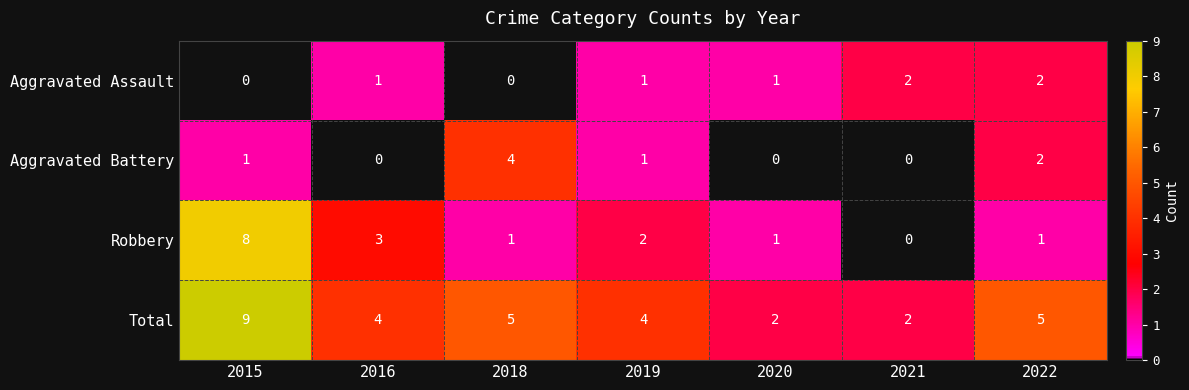

True or false: Aggravated Battery has a value of 0 at 2019.

False